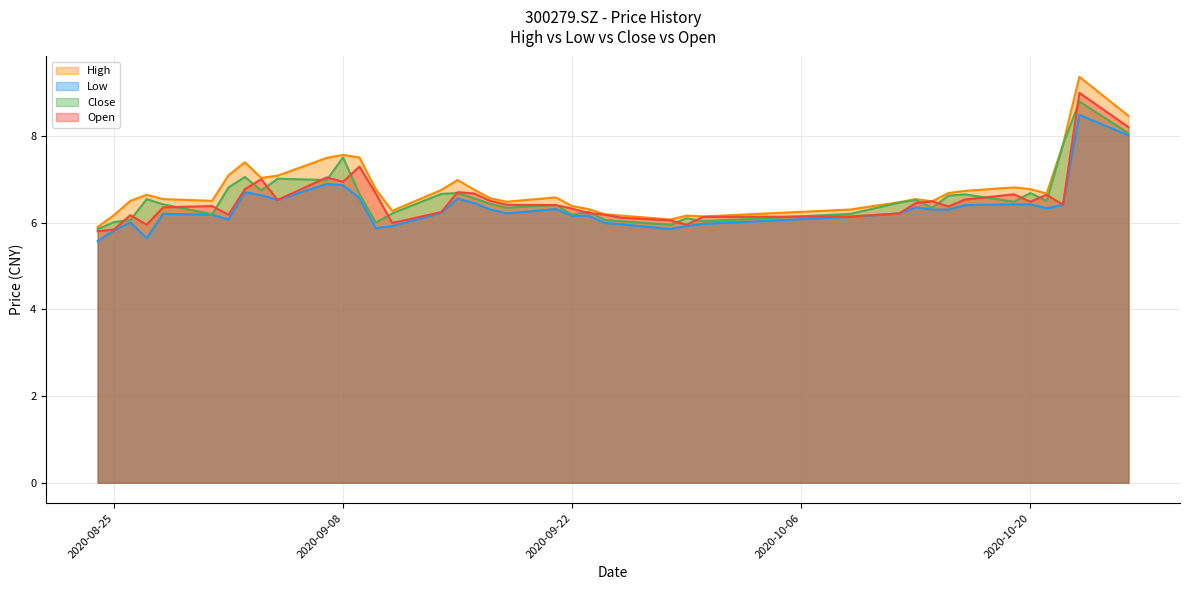

What are all the series names shown in the legend?

High, Low, Close, Open